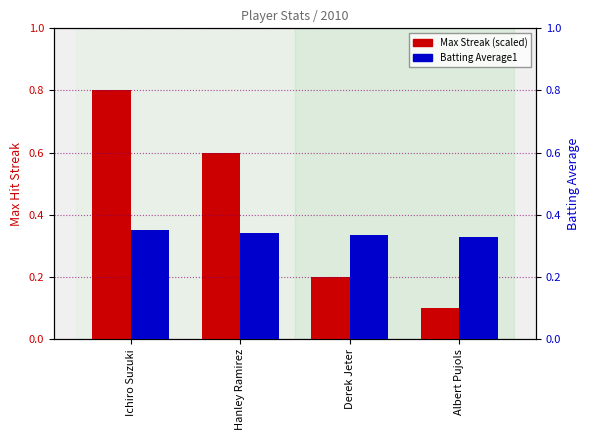

What is the highest value of the Max Streak series?

0.8